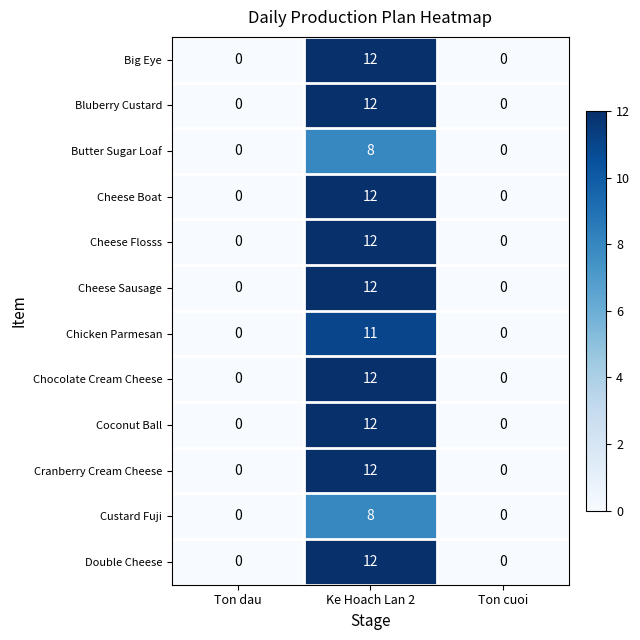

At which category does the chart reach its peak across all series?

Ke Hoach Lan 2